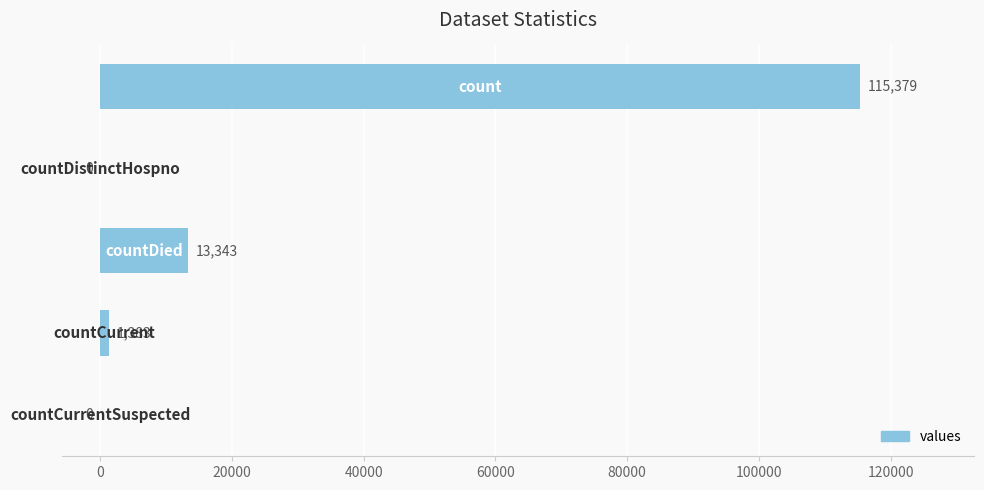

What is the maximum value shown in the chart?

115379